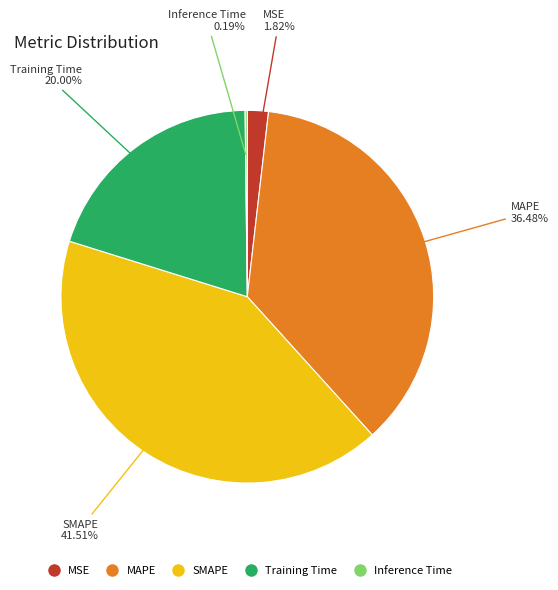

True or false: MAPE accounts for 36% of the total.

True